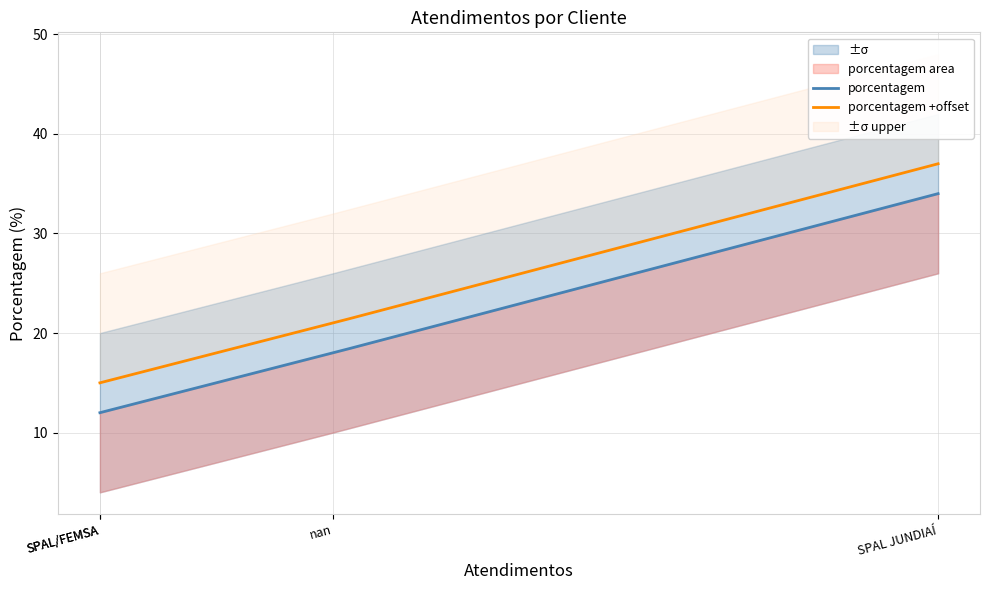

True or false: the data has more than 0 interior local peaks.

False